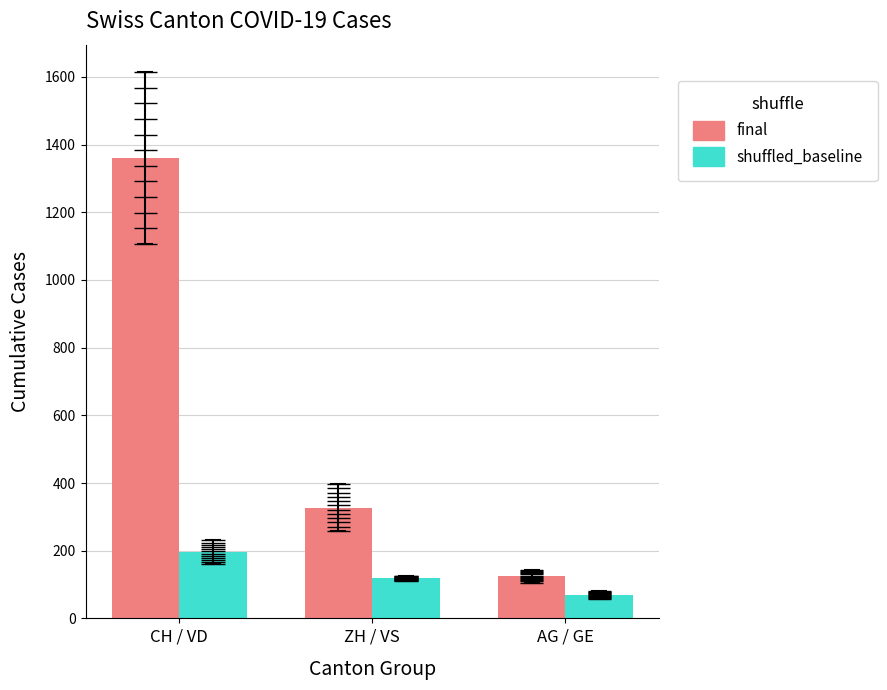

What is the label of the 1st bar from the right?

AG / GE